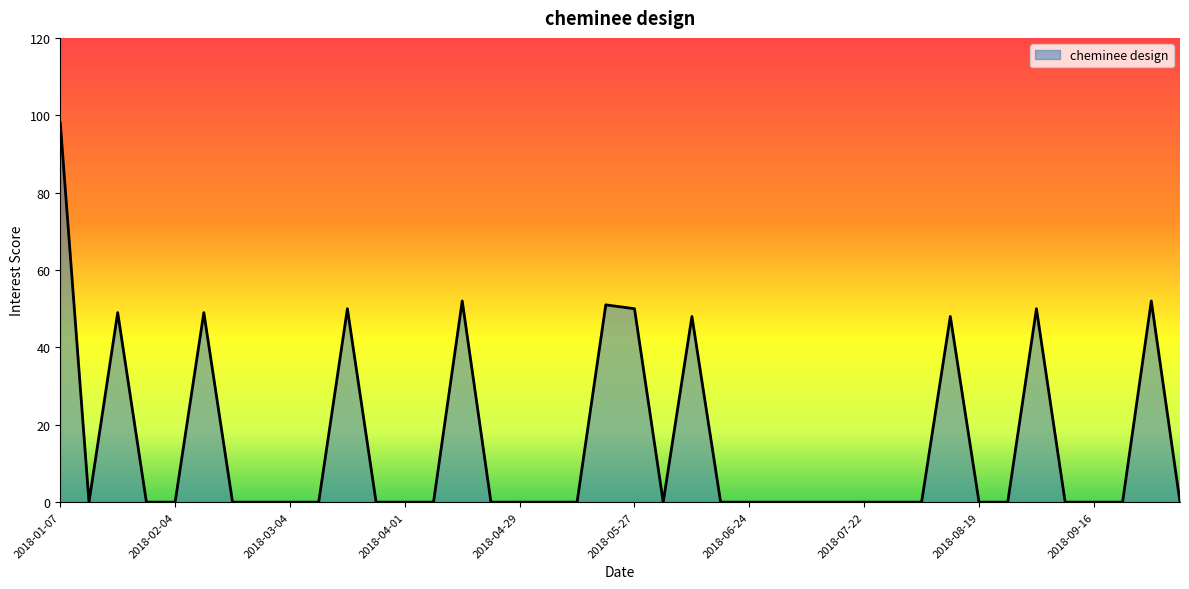

Reading left to right, list all the values displayed in this chart.

98	0	49	0	0	49	0	0	0	0	50	0	0	0	52	0	0	0	0	51	50	0	48	0	0	0	0	0	0	0	0	48	0	0	50	0	0	0	52	0